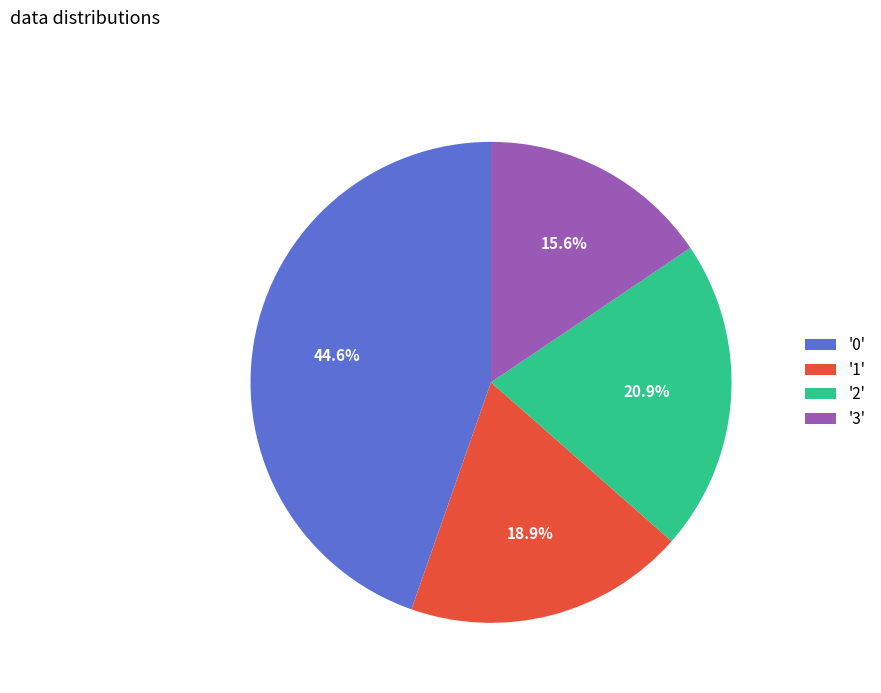

Is there any slice that represents more than half of the pie?

No